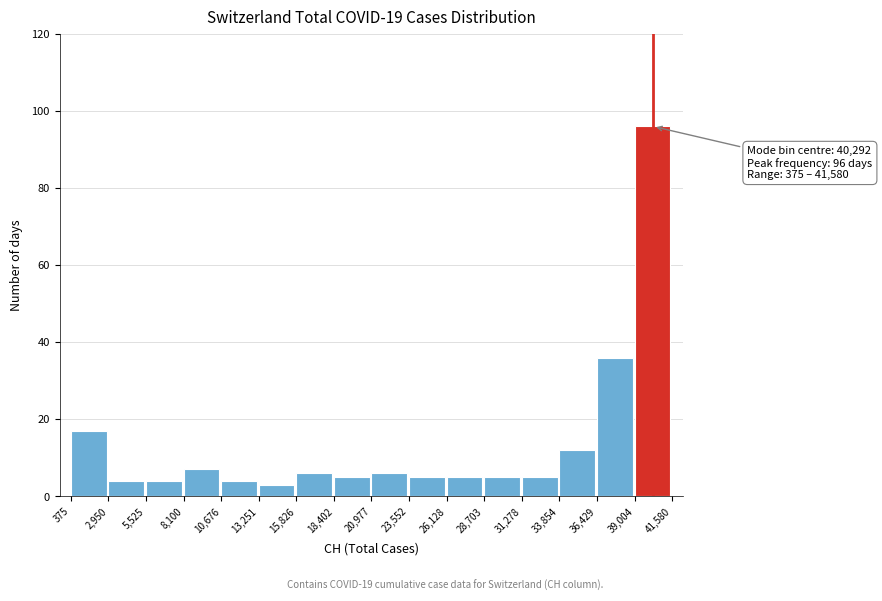

Over which range of the x-axis is the bar tallest?

39,004 to 41,580